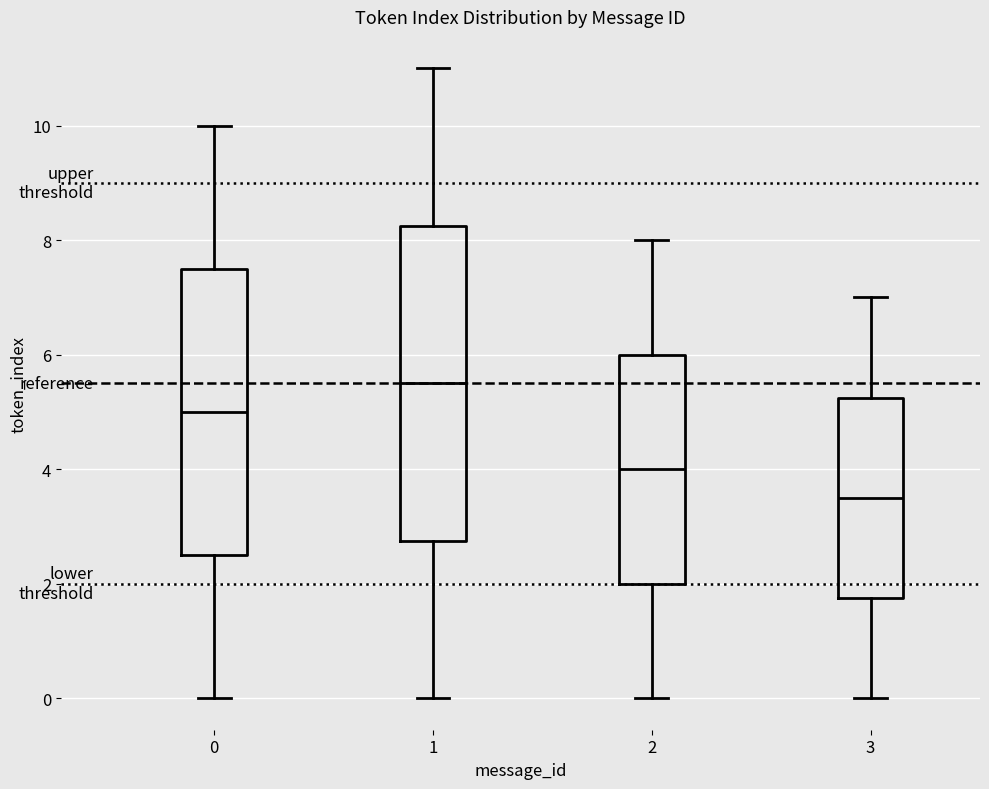

Which box has the lowest median line?

3